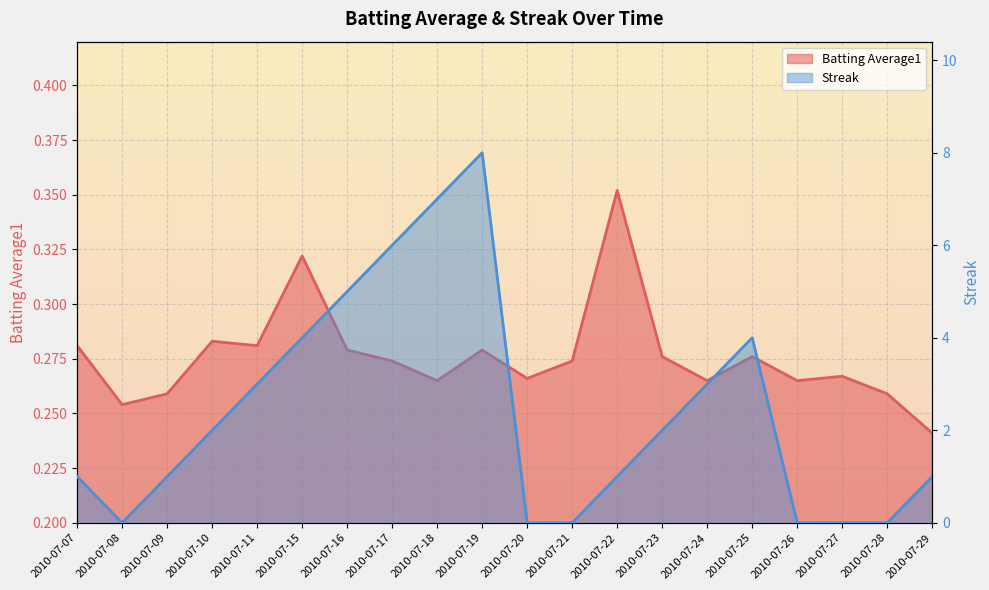

How many lines are shown in the chart?

2